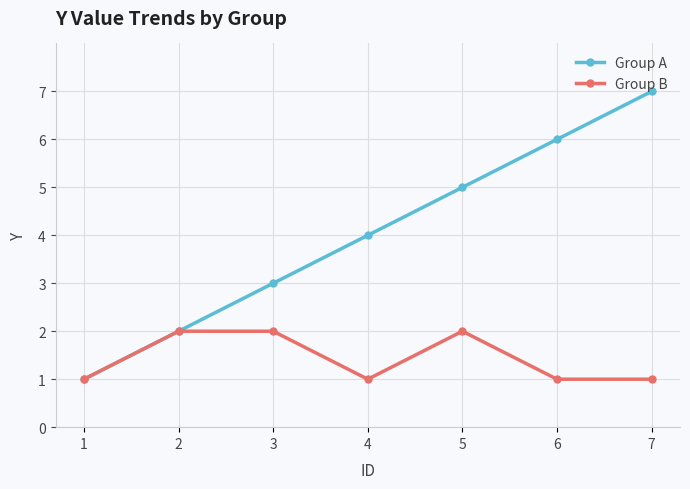

What is the sum of all Group A values?

28